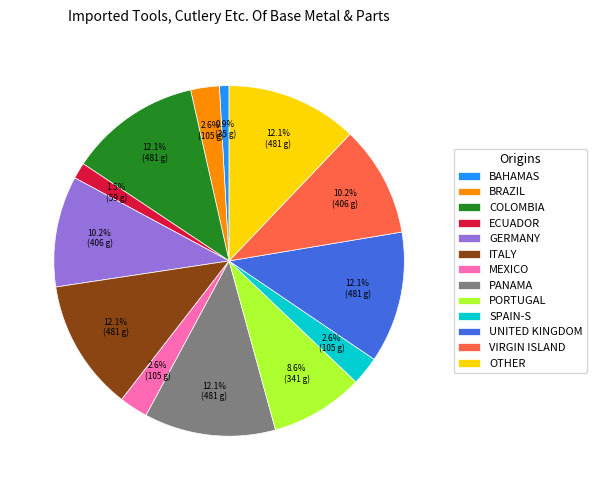

How much of the chart is everything except PORTUGAL?

91.4%